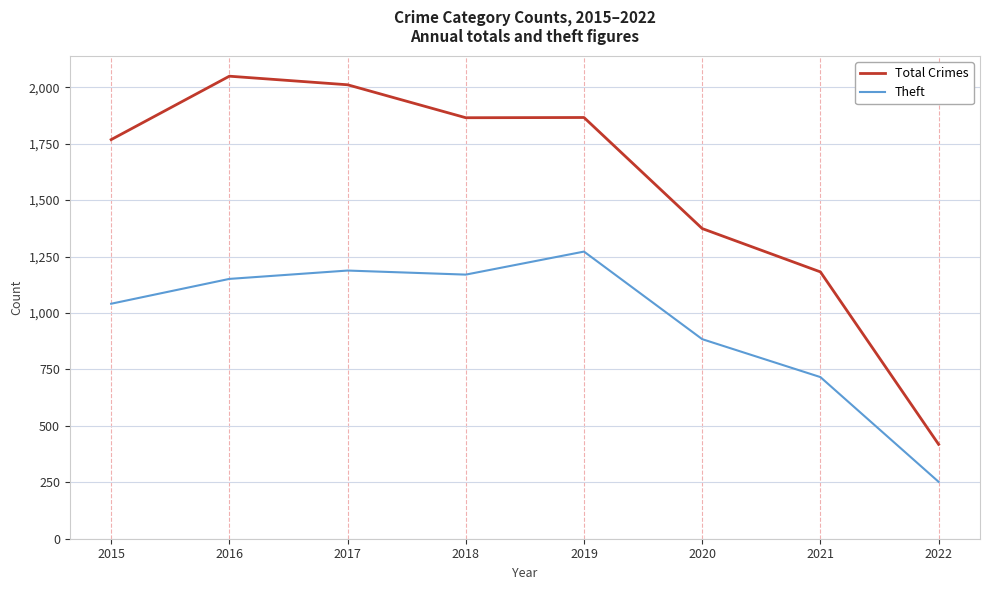

The Theft series shows 1272 at 2019. True or false?

True